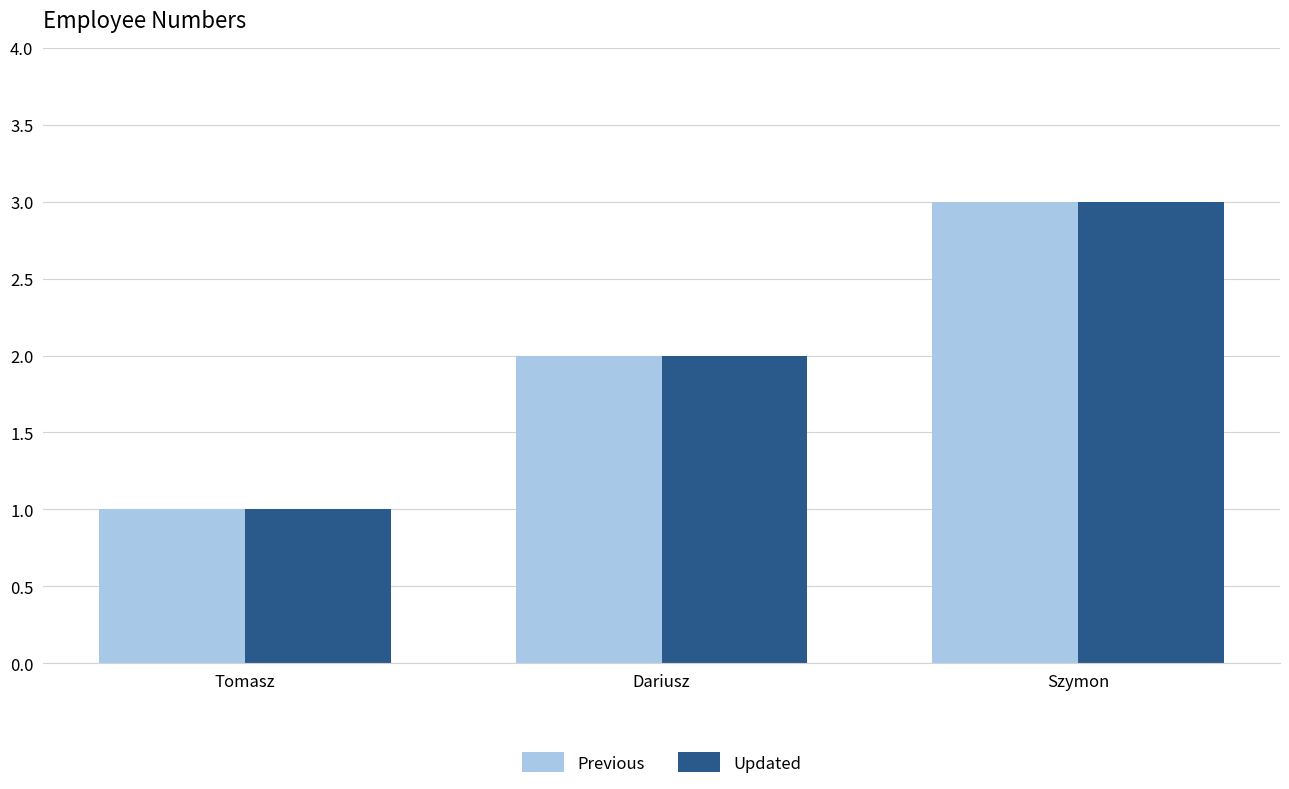

At which label does Updated reach its minimum?

Tomasz